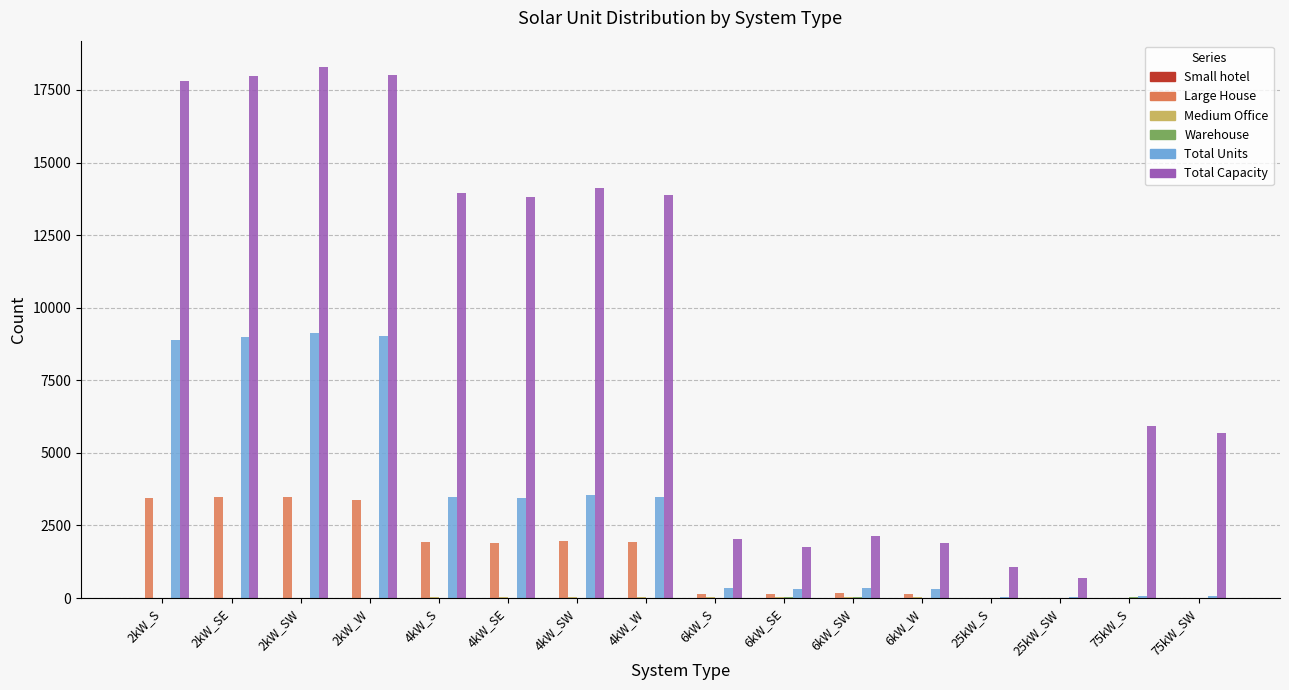

What is the maximum value for Total Capacity?

18284